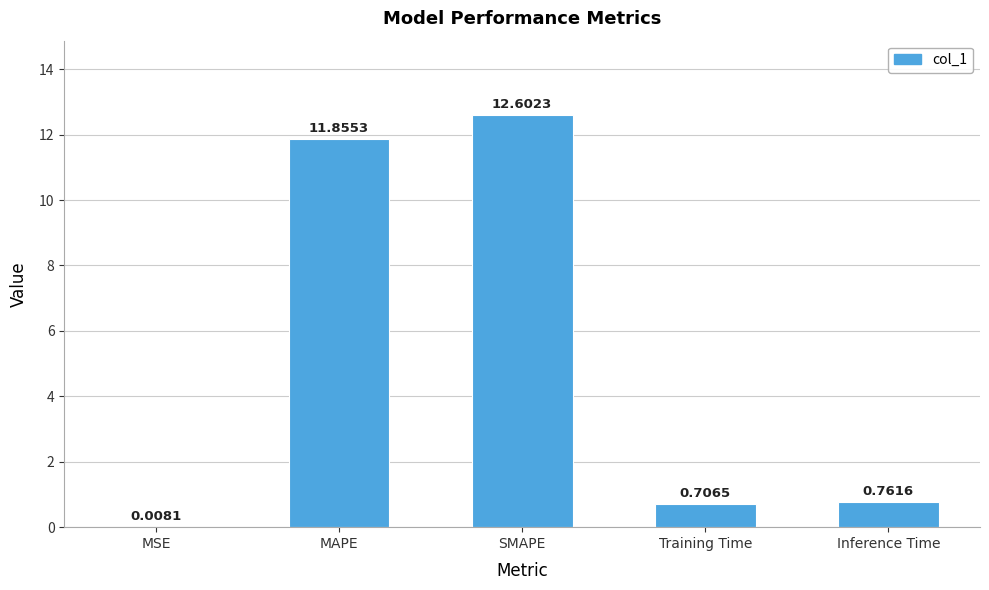

Where is the data nearest to the value 6?

Inference Time